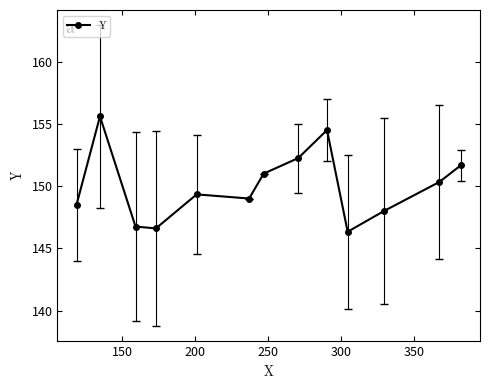

What is the maximum value shown in the chart?

155.6